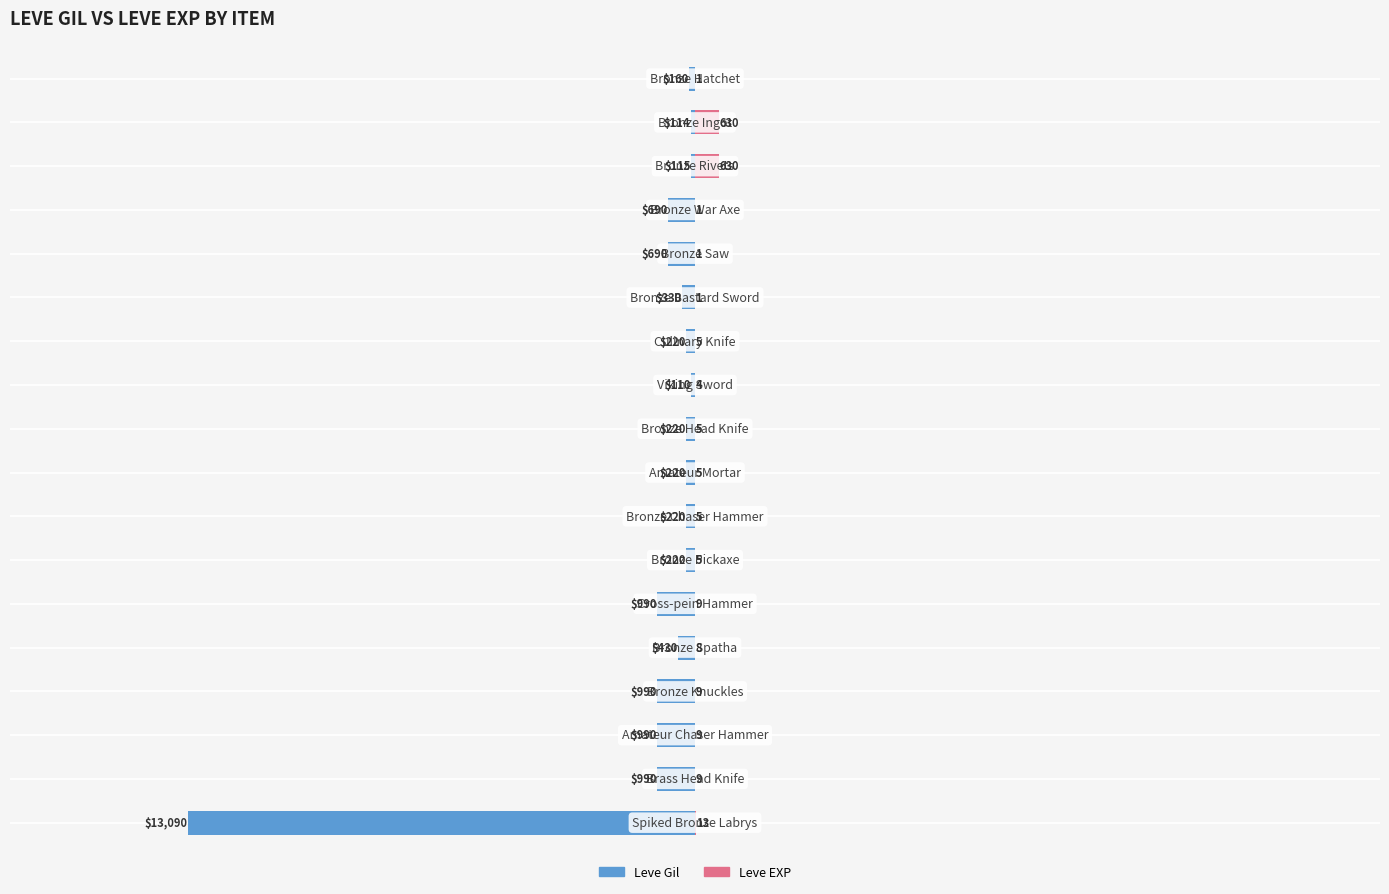

What is the label of the 8th bar from the right?

10